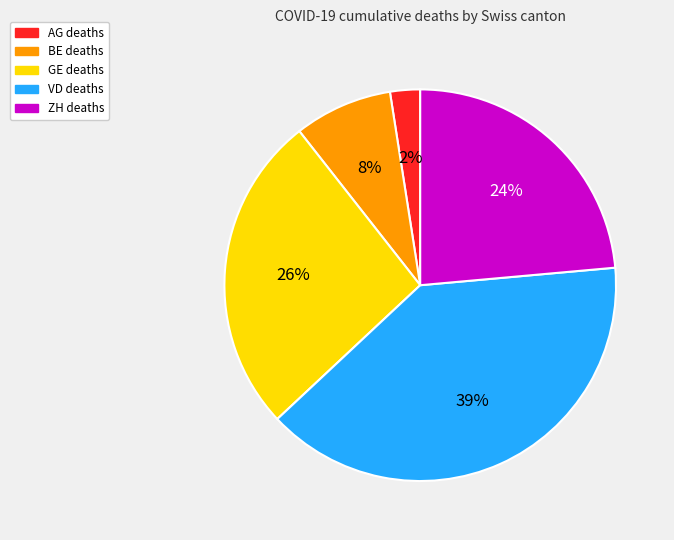

Between AG and BE, which is larger?

BE